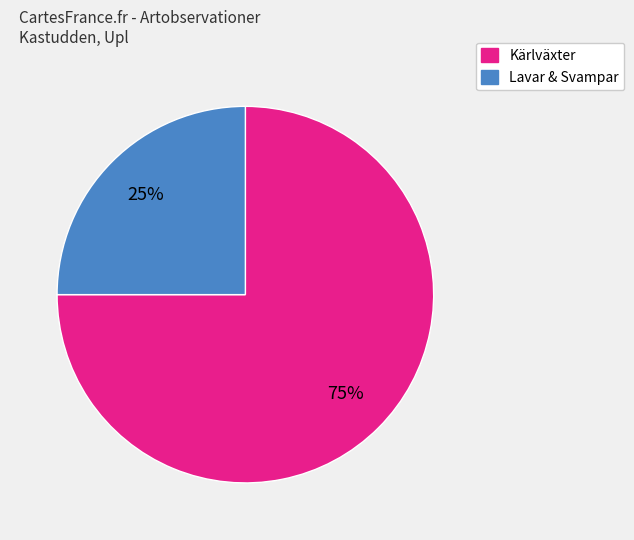

Count the number of slices in the pie.

2